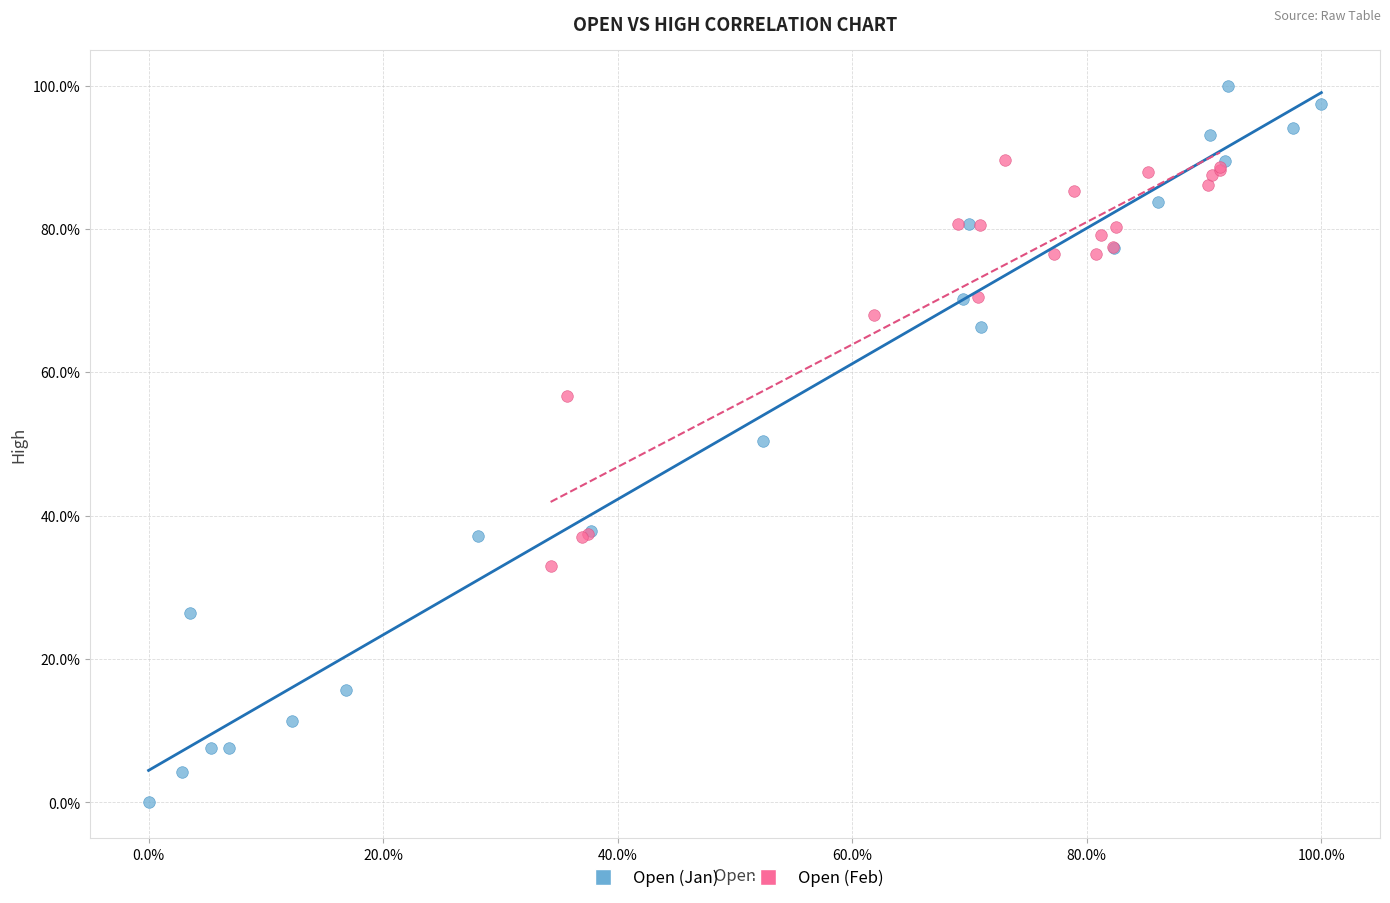

What are all the series names shown in the legend?

Open (Jan), Open (Feb)